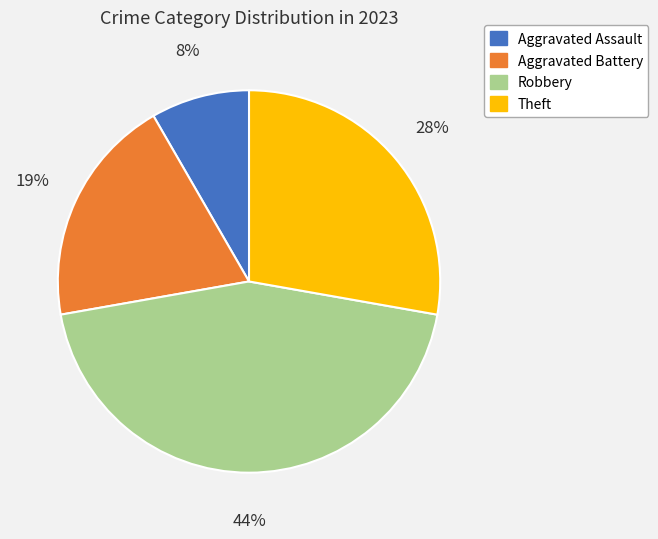

Between Theft and Aggravated Assault, which is larger?

Theft